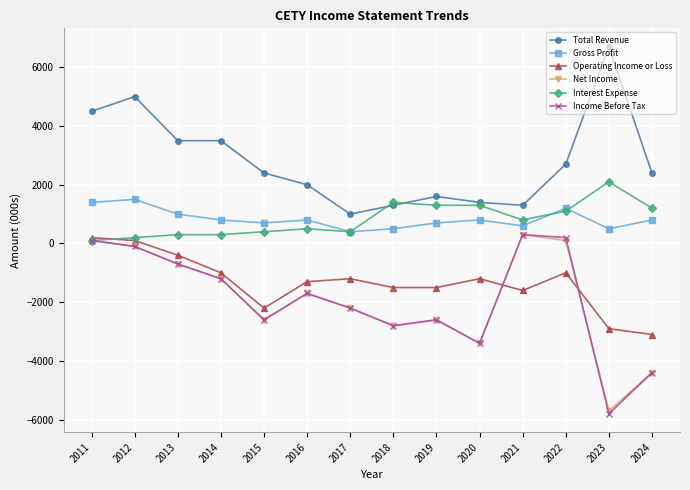

Which series has the largest total across all categories?

Total Revenue